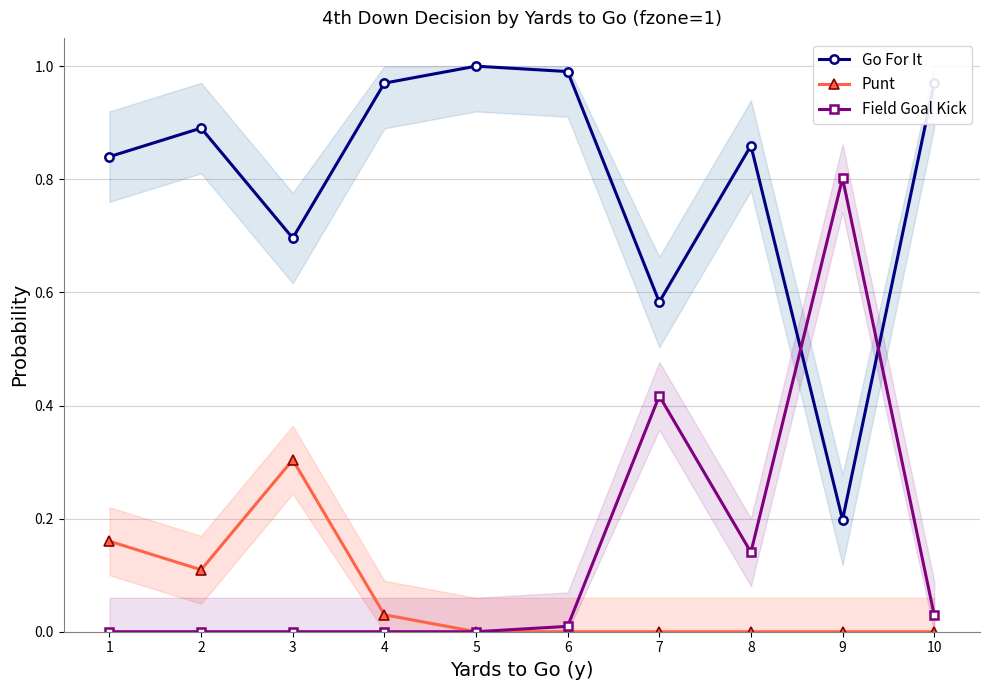

Which series changed the most between 2 and 5?

Go For It